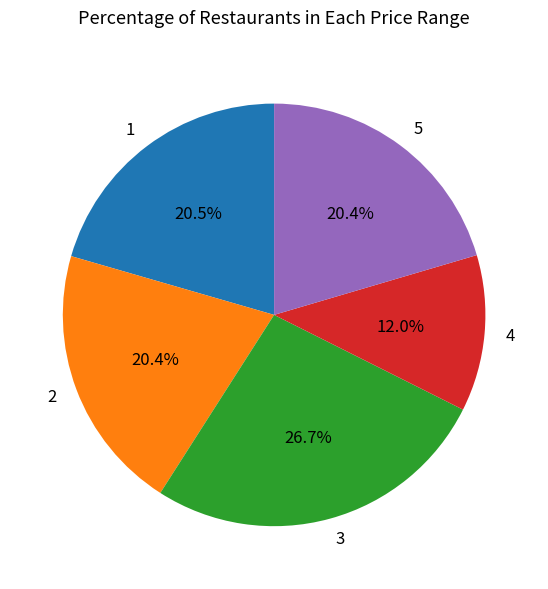

What is the largest slice in the pie chart?

3